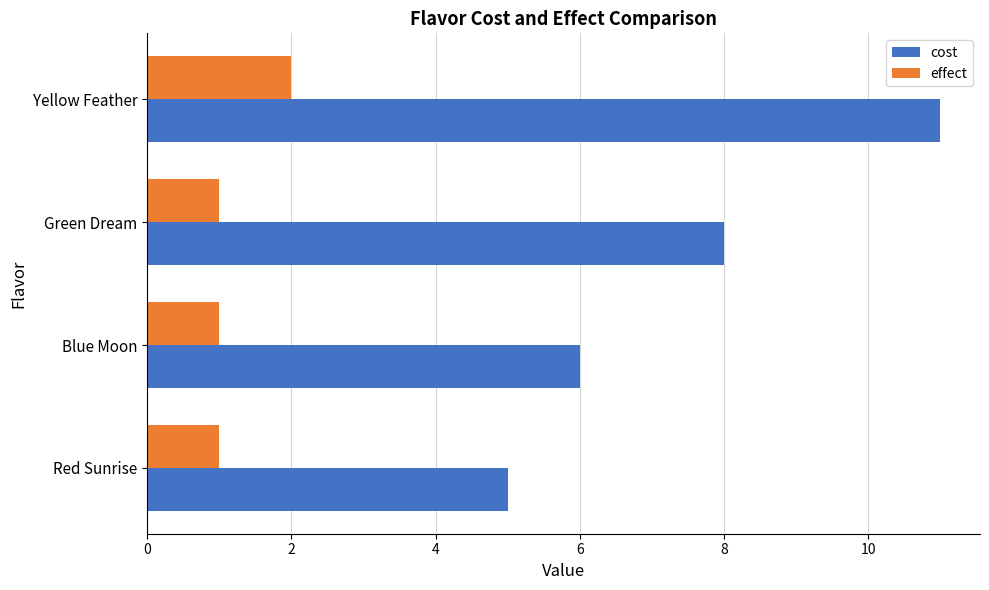

Is it true that cost equals 3 at Red Sunrise?

False